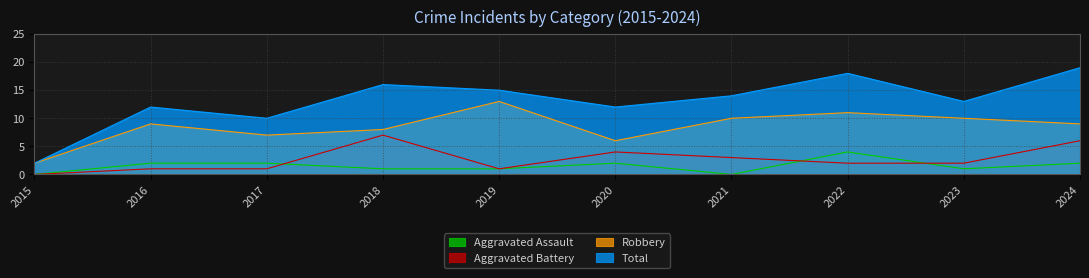

Does the chart have visible grid lines?

Yes